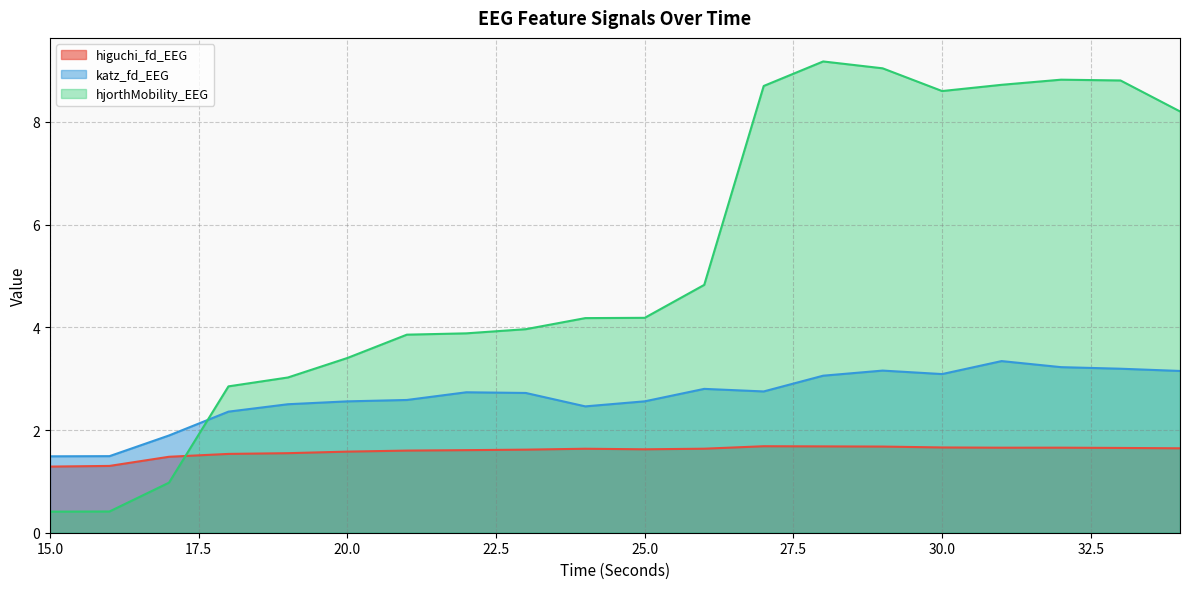

At which label does higuchi_fd_EEG reach its peak?

27